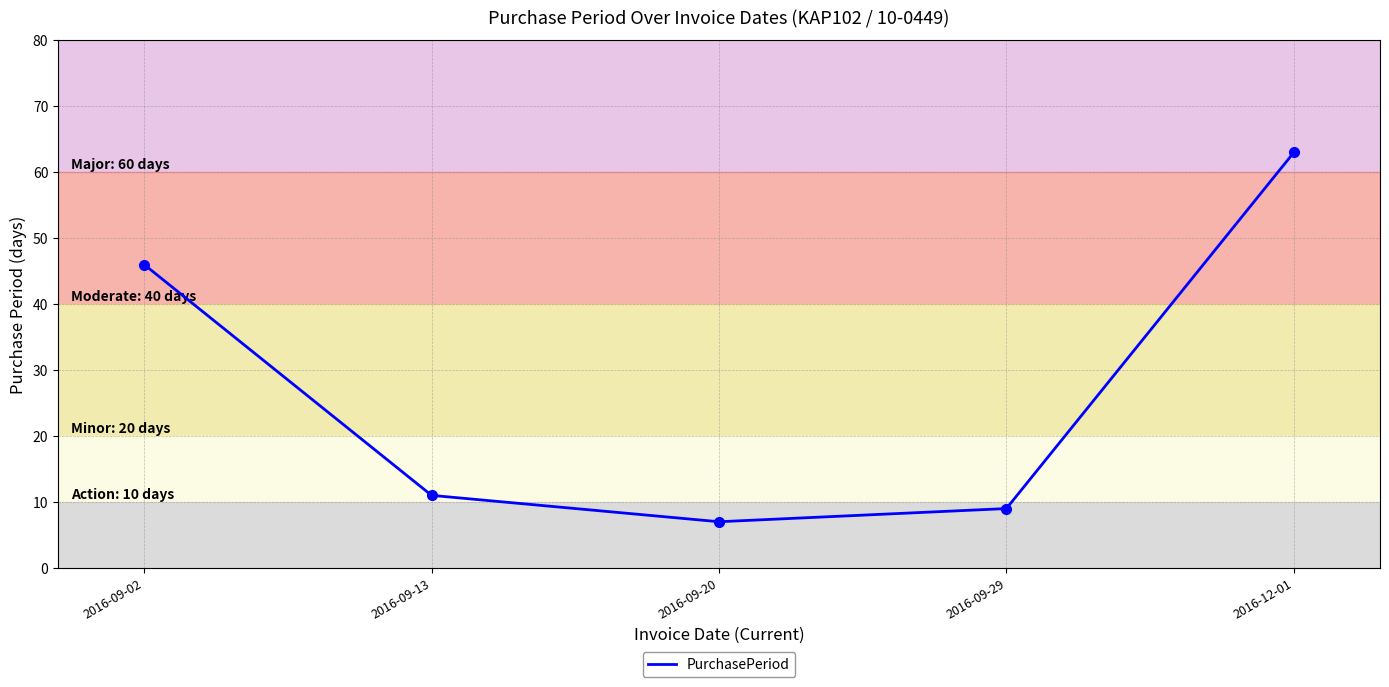

The chart shows a value of 9 at 2016-09-29. True or false?

True